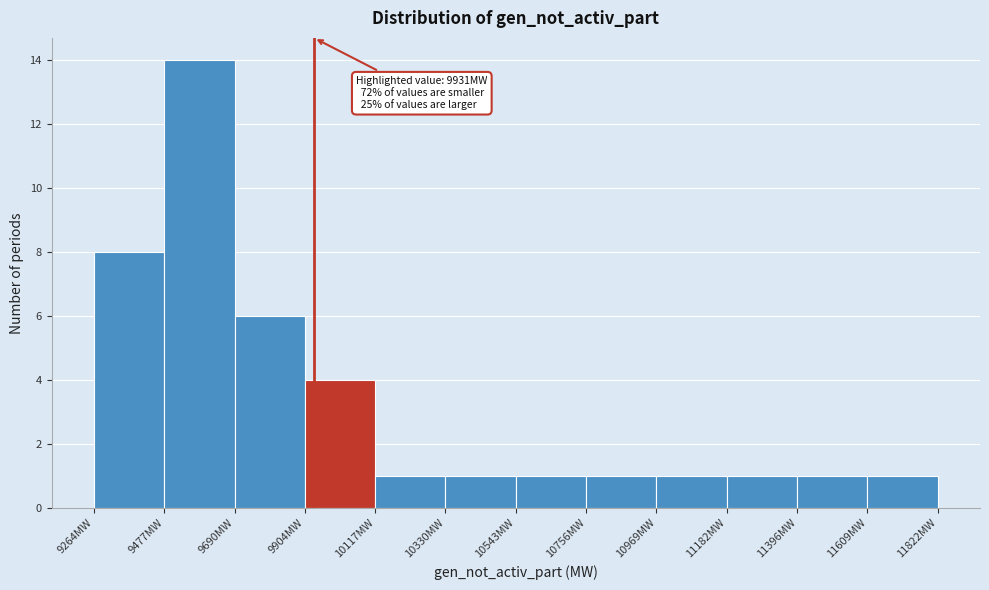

Over which range of the x-axis is the bar tallest?

9500 to 9700